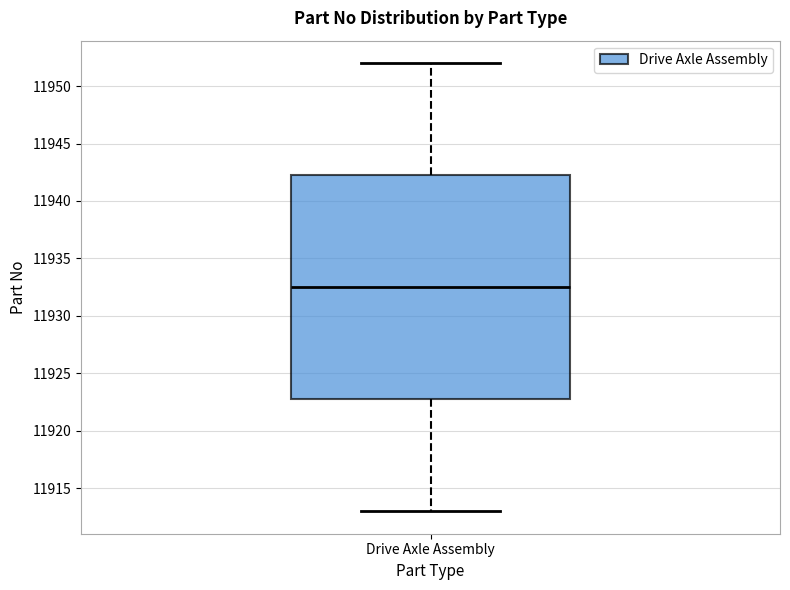

Read this box plot against the y-axis: the position of the median line, the range covered by the box, and the ends of both whiskers. The values are not printed on the chart, so give them approximately, as read against the axis.

median 11932.5, box 11923.0 to 11942.5, whiskers 11913.0 to 11952.0